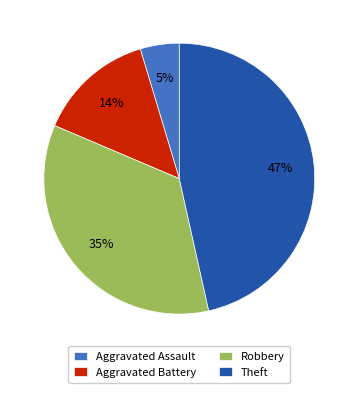

Which category has the smallest portion of the pie?

Aggravated Assault